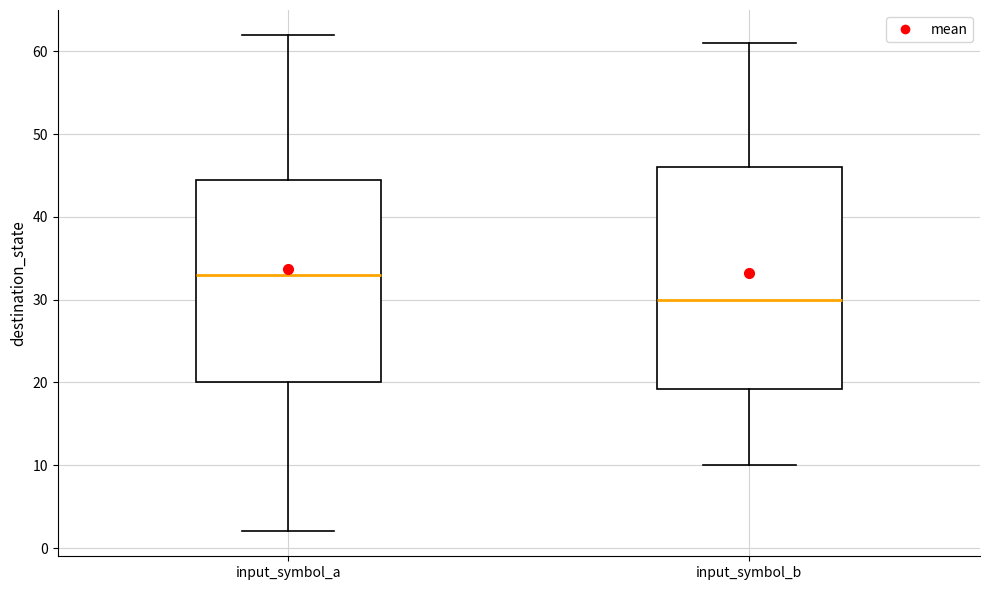

Reading left to right, transcribe this box plot: for each box, give where its median line is, the range the box spans, and where its two whiskers end, as read against the y-axis. The values are not printed on the chart, so give them approximately, as read against the axis.

input_symbol_a: median 33, box 20 to 45, whiskers 2 to 62
input_symbol_b: median 30, box 19 to 46, whiskers 10 to 61